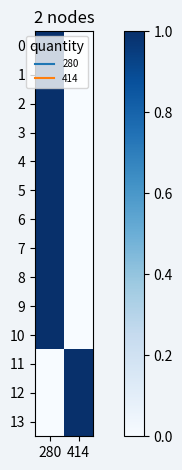

Reading right to left, list all the values displayed in this chart.

0: 414=0	280=1
1: 414=0	280=1
2: 414=0	280=1
3: 414=0	280=1
4: 414=0	280=1
5: 414=0	280=1
6: 414=0	280=1
7: 414=0	280=1
8: 414=0	280=1
9: 414=0	280=1
10: 414=0	280=1
11: 414=1	280=0
12: 414=1	280=0
13: 414=1	280=0